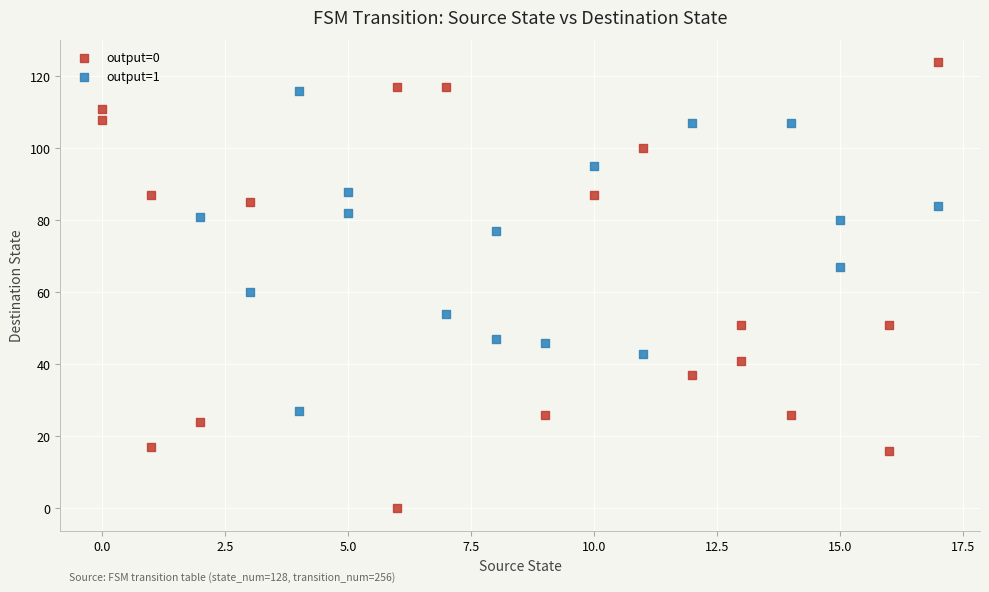

Which series contains the lowest Y value?

output=0